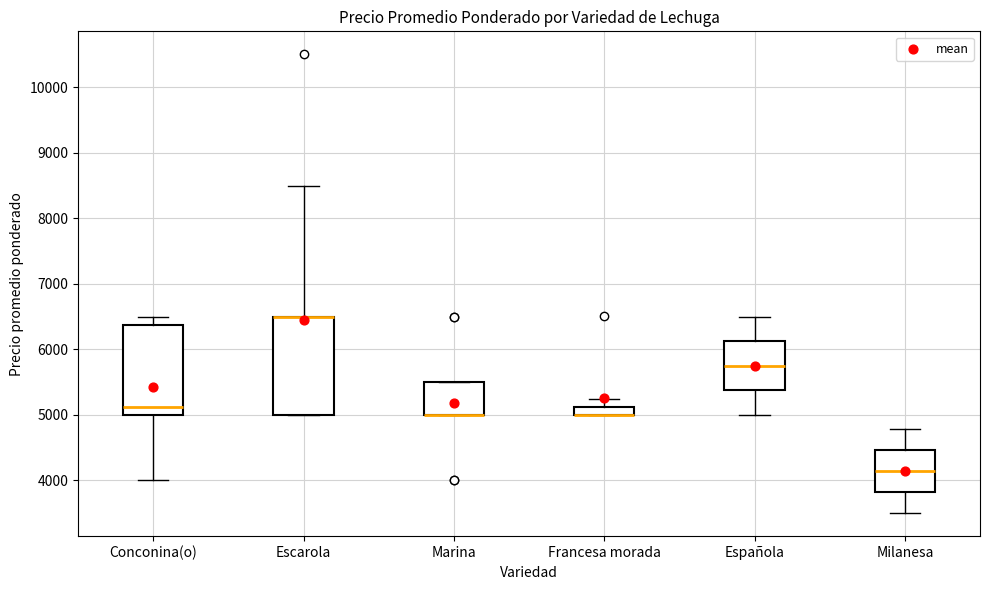

Where does the upper whisker of the box for Conconina(o) end on the y-axis? The values are not printed on the chart, so give them approximately, as read against the axis.

6500